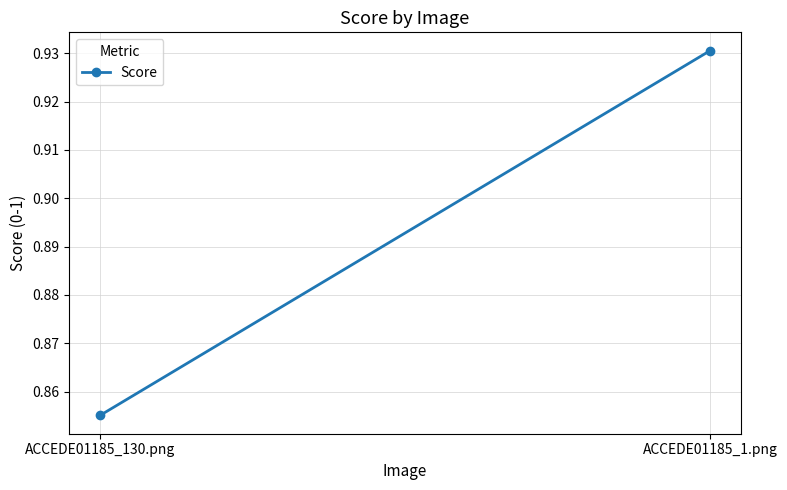

What is the minimum value shown in the chart?

0.9